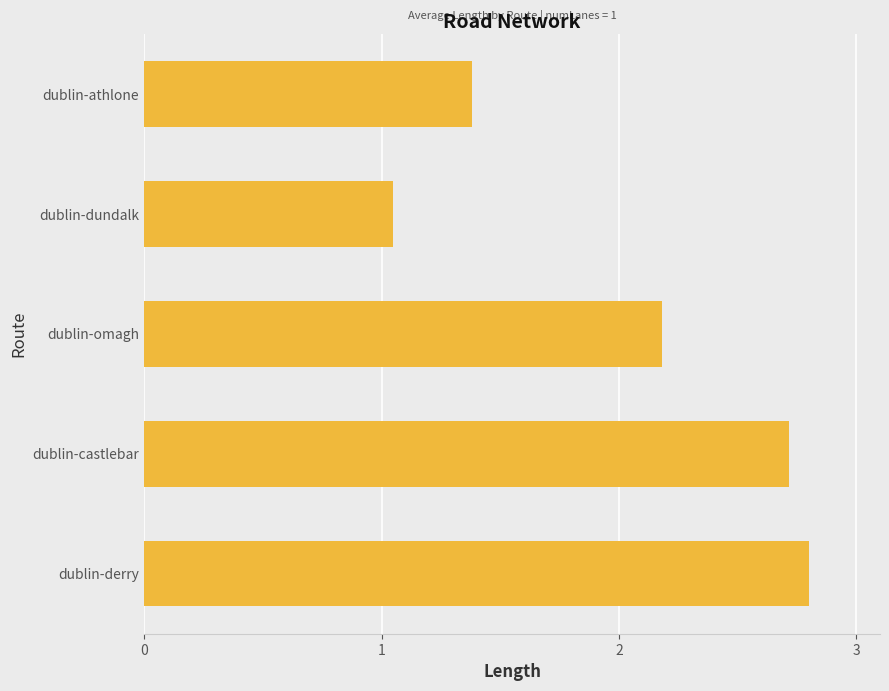

What is the value of the 5th bar from the top?

2.8